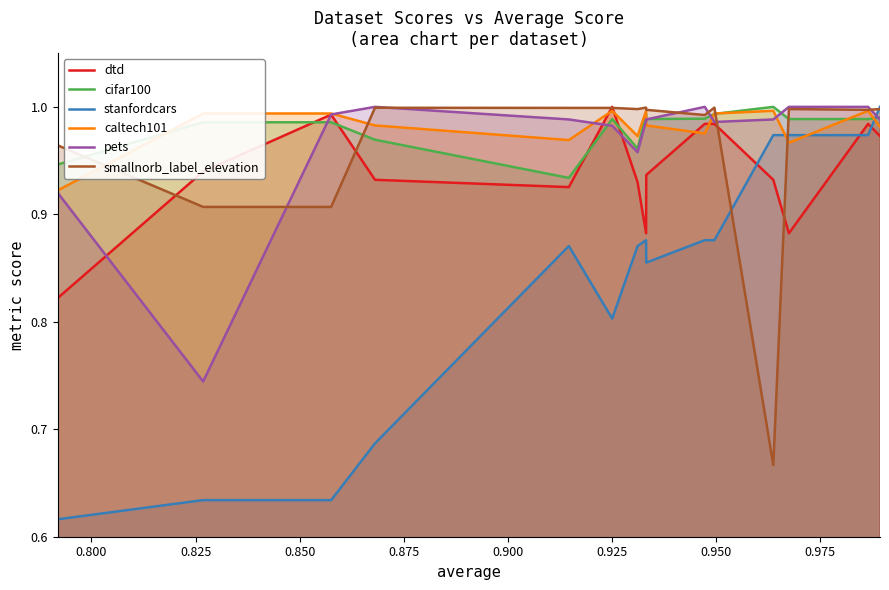

Which series has the widest spread of values?

stanfordcars